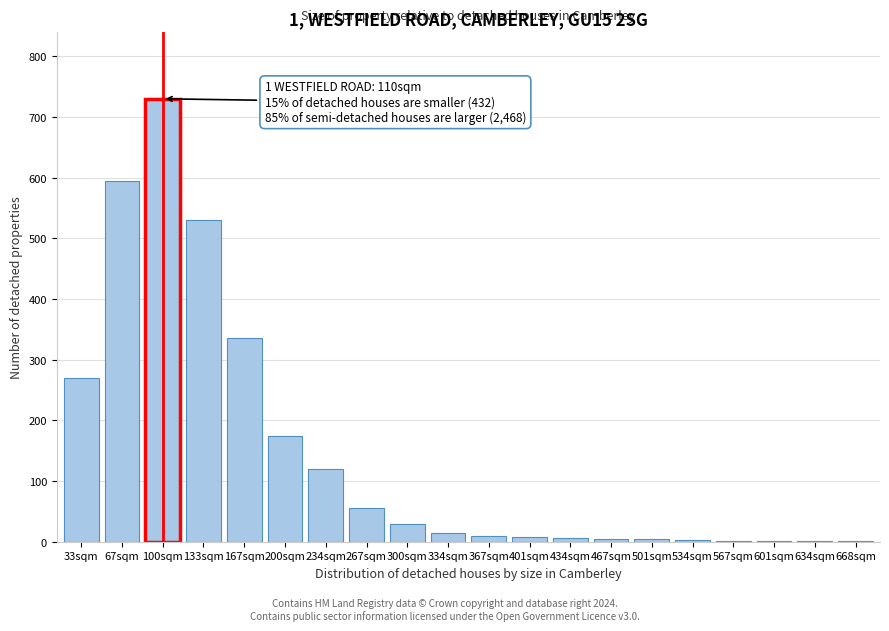

Approximately how many times larger is the value at 200sqm compared to 234sqm?

1.5